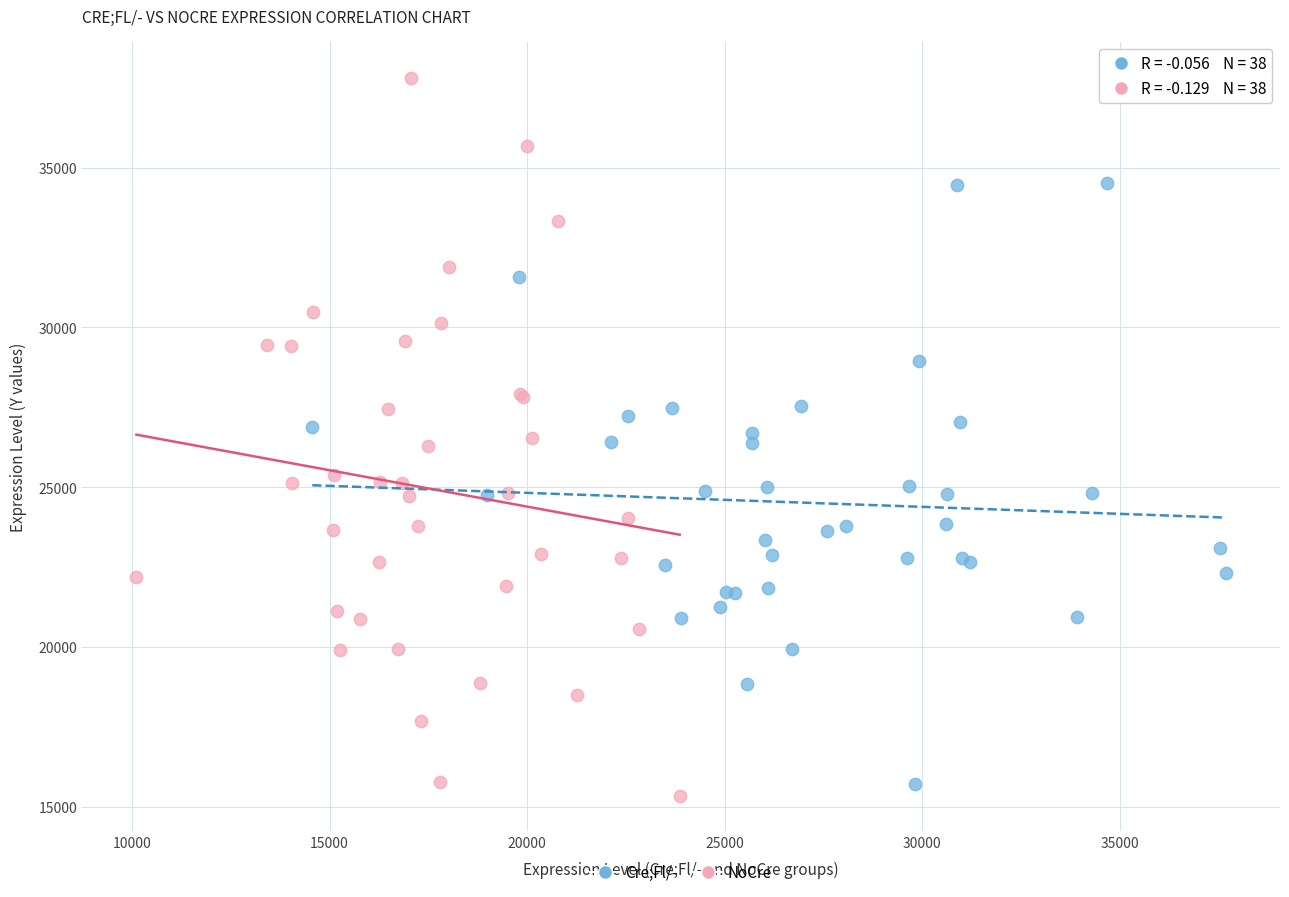

Which series contains the highest Y value?

NoCre